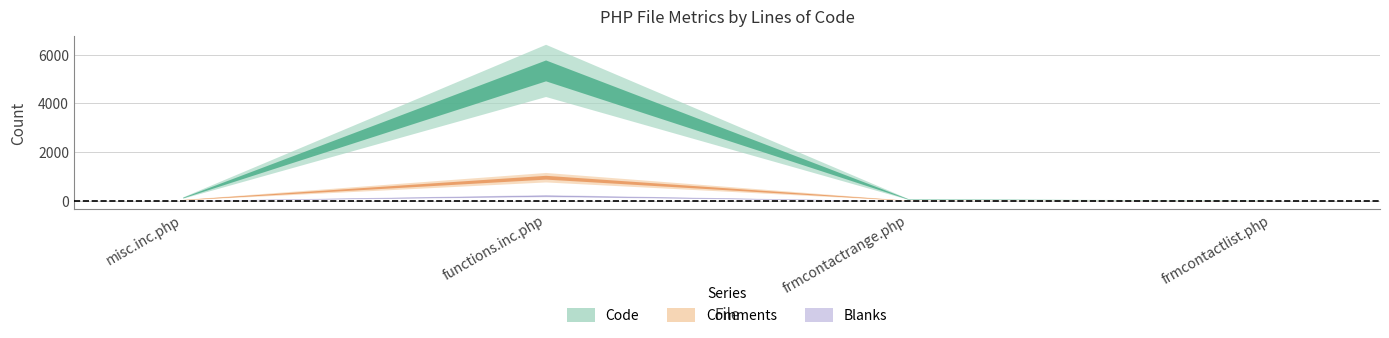

Which series has the largest range (max minus min)?

Code